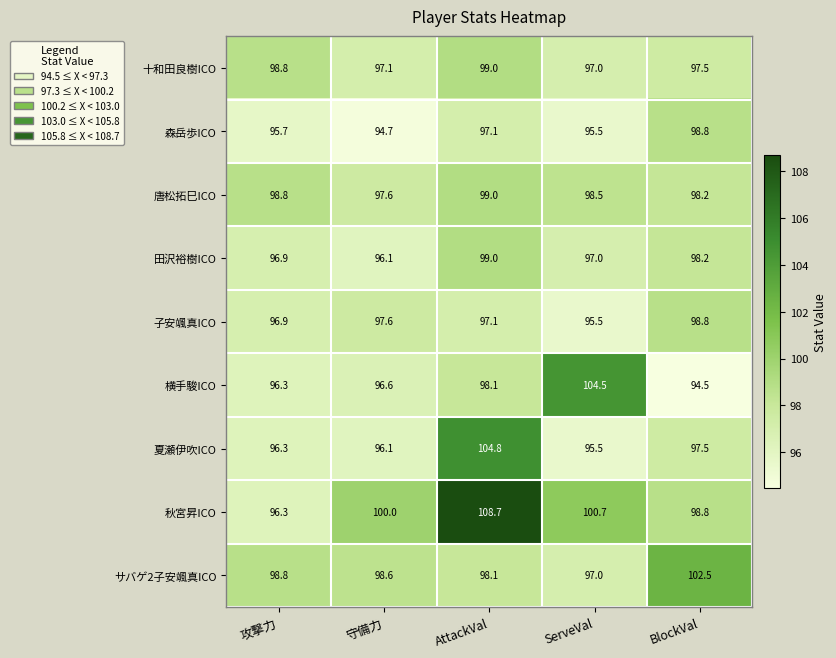

Where is 十和田良樹ICO nearest to the value 98?

BlockVal